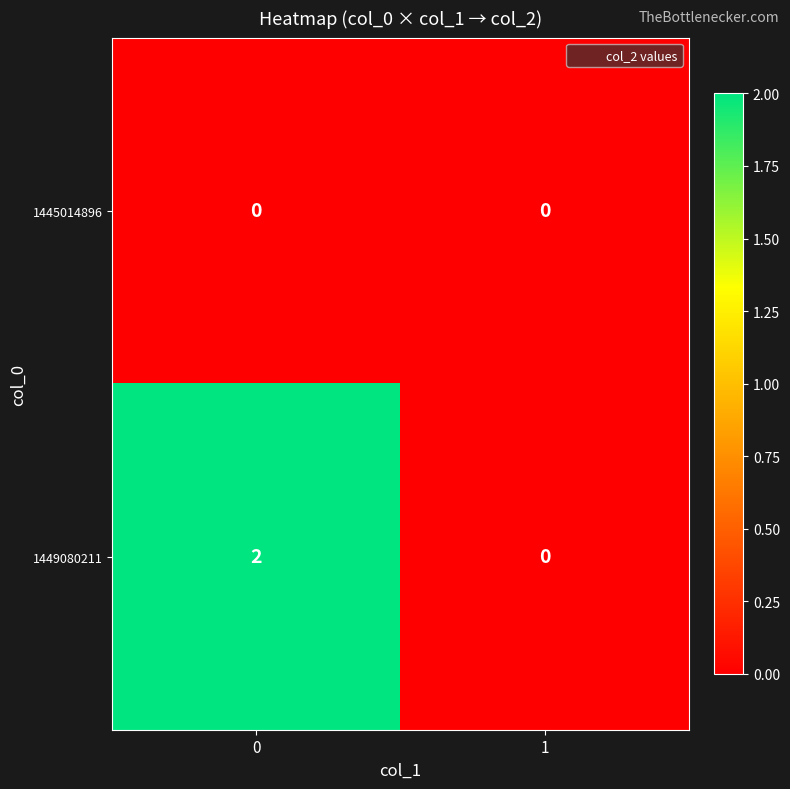

The 1449080211 series shows 0 at 1. True or false?

True